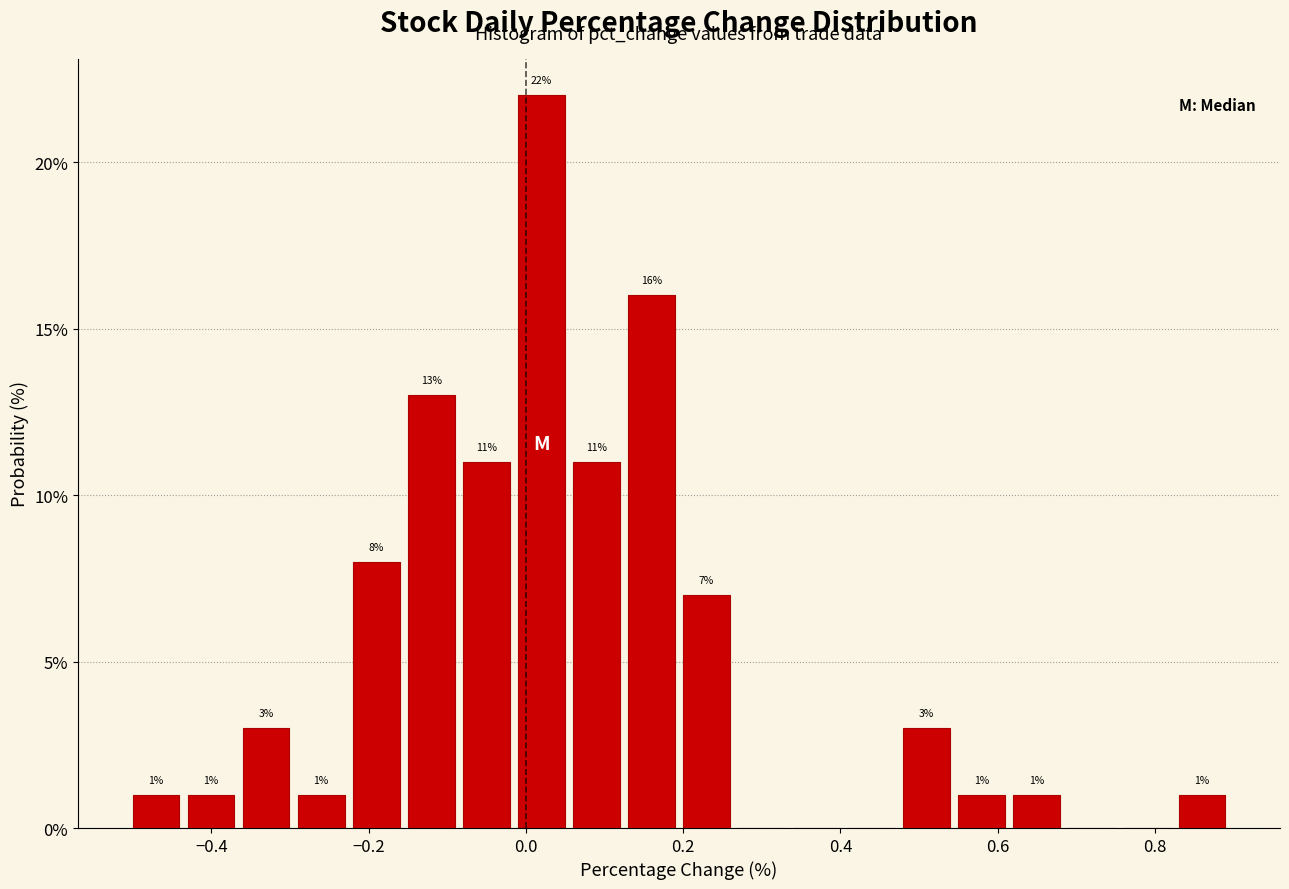

Around what value on the x-axis is the tallest bar? Give the approximate position of its centre, as read against the axis.

0.02